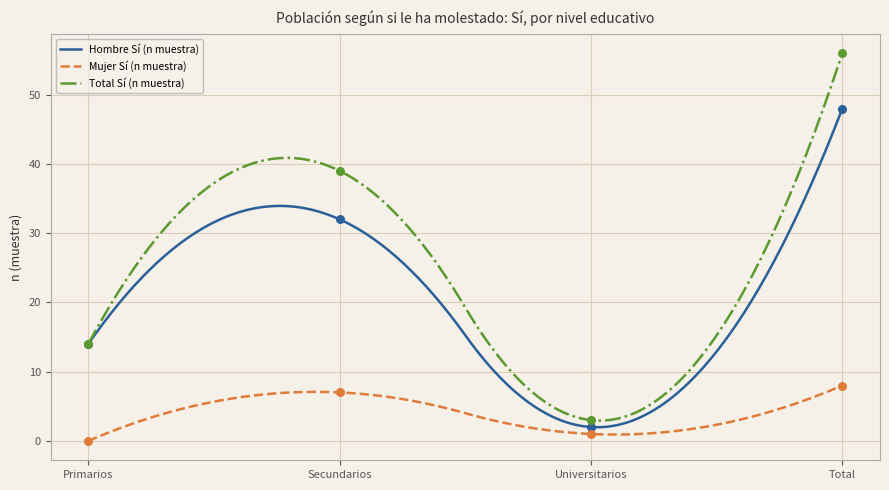

At how many categories does at least one series exceed 27?

2